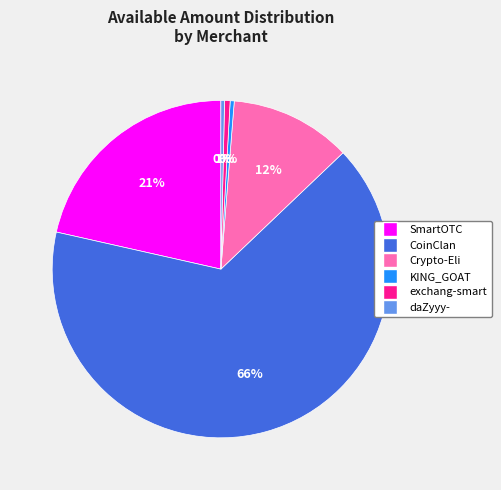

The CoinClan slice represents 73% of the pie. True or false?

False